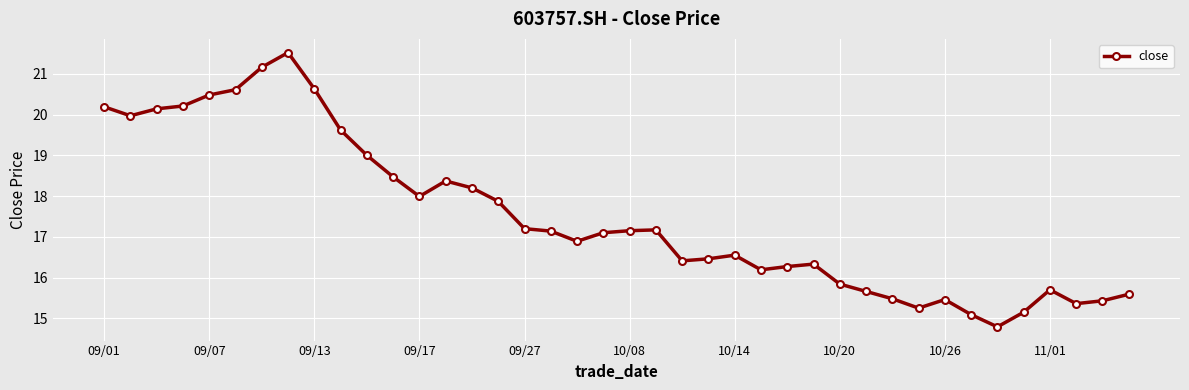

What is the smallest value displayed?

14.8